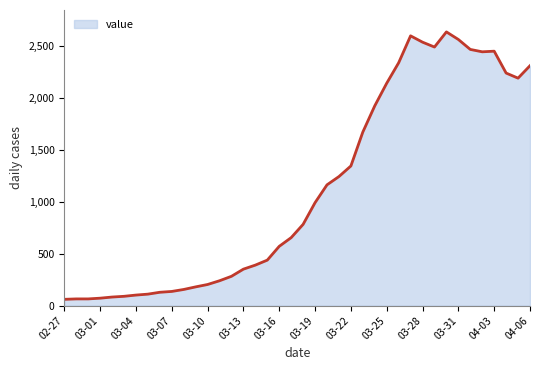

What is the greatest value displayed?

2640